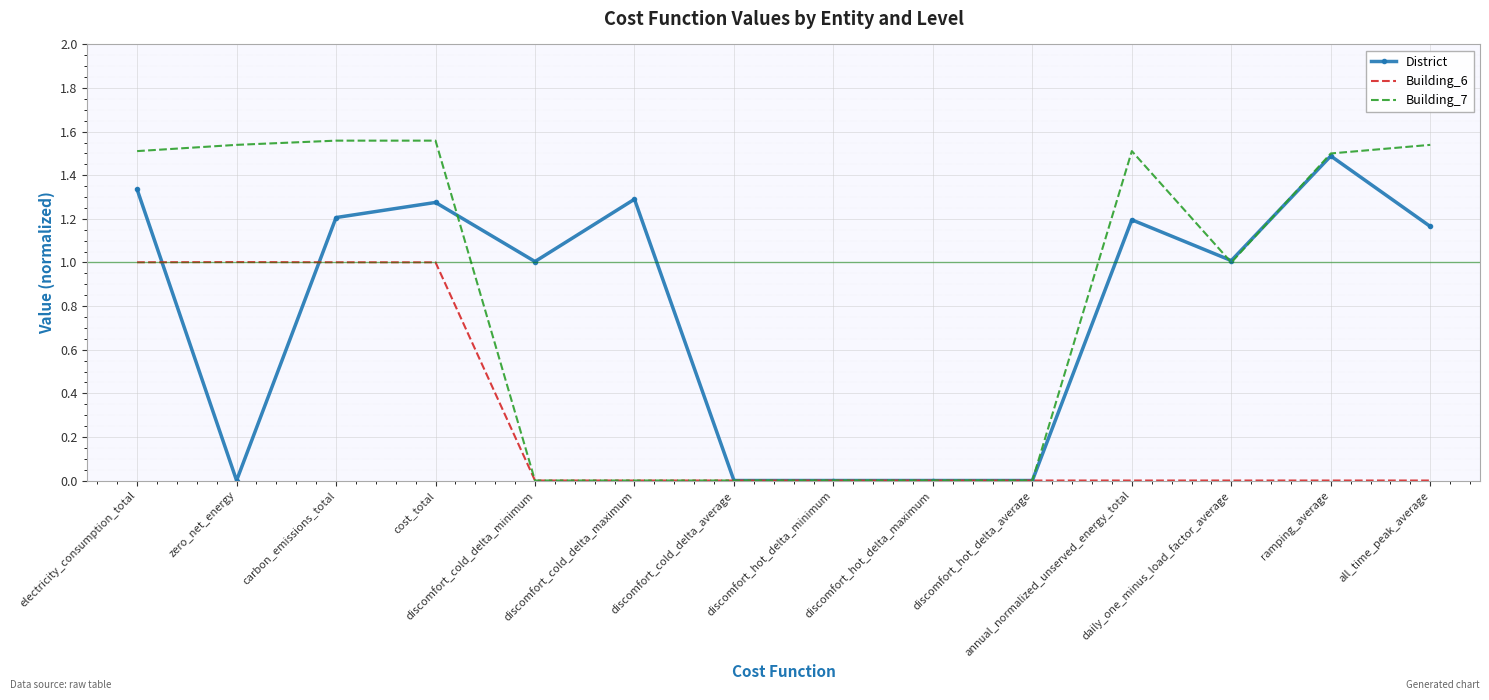

Rank the series at electricity_consumption_total from lowest to highest value.

Building_6, District, Building_7